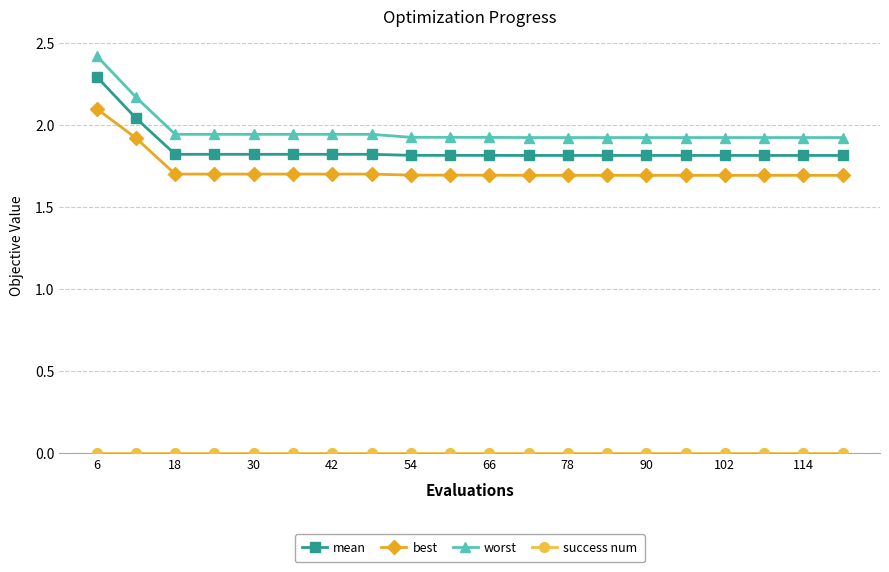

What is the sum of all best values?

34.5